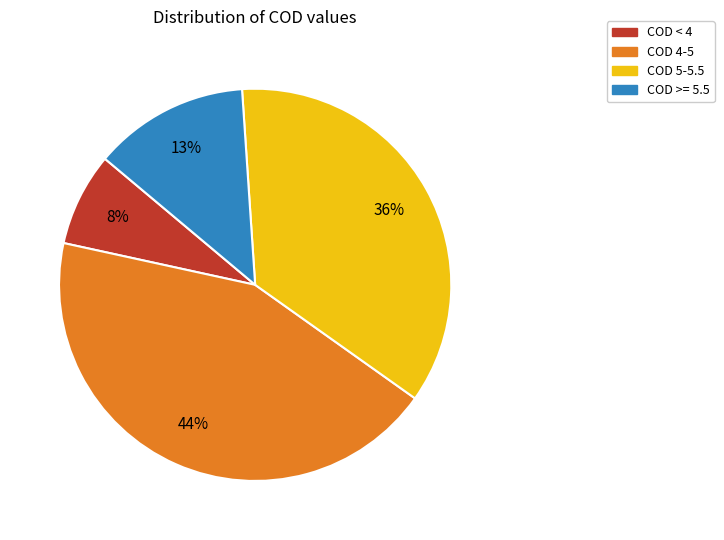

Combined, do COD 5-5.5 and COD 4-5 account for over 50%?

Yes